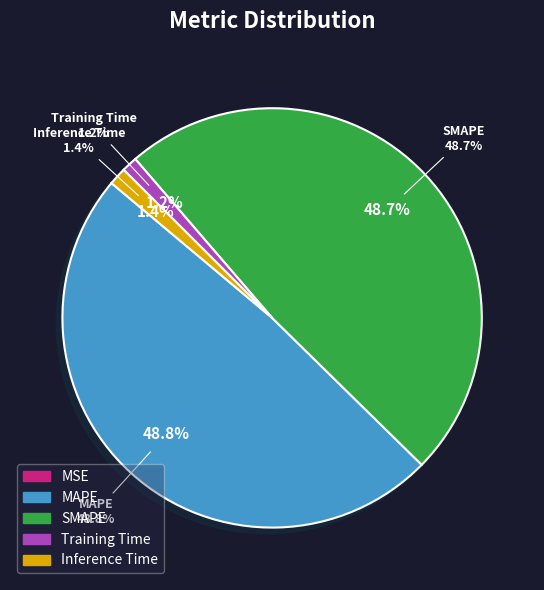

To the nearest percent, what is the difference between the largest and smallest slice percentages?

49%